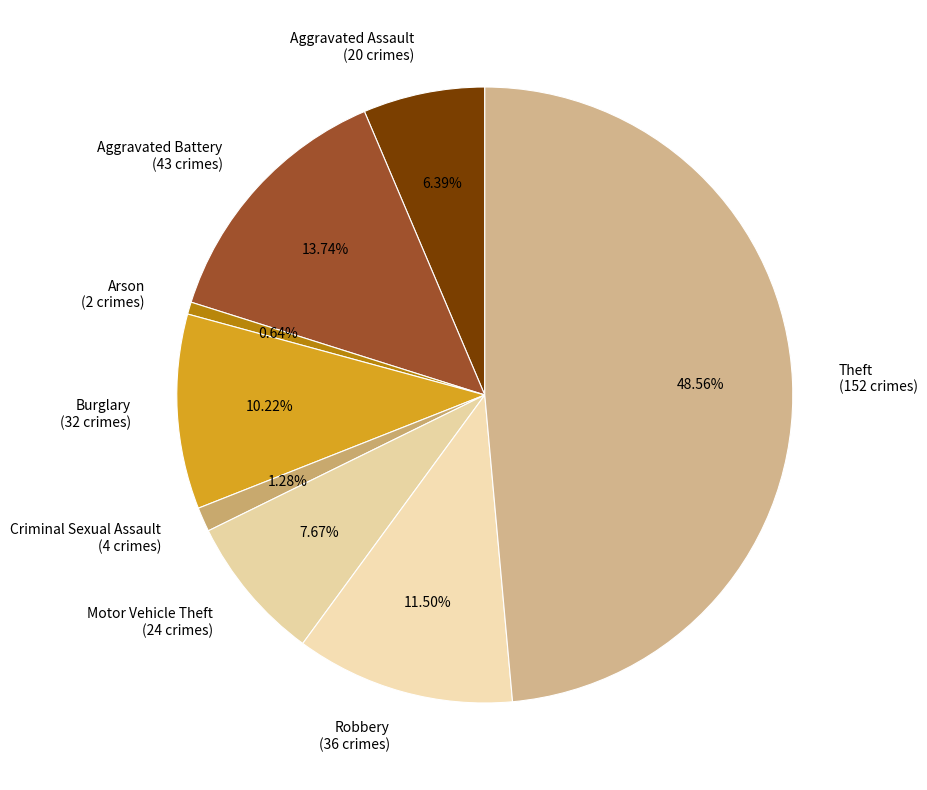

To the nearest percent, what portion does Theft represent?

49%